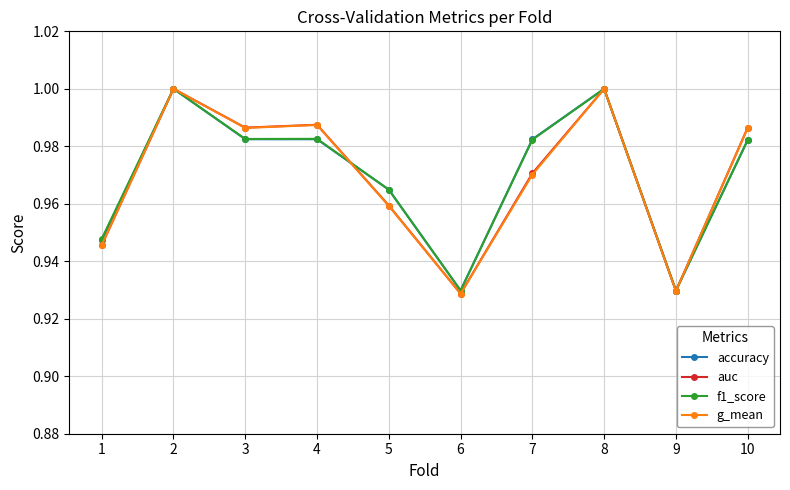

The auc series shows 0.4 at 5. True or false?

False